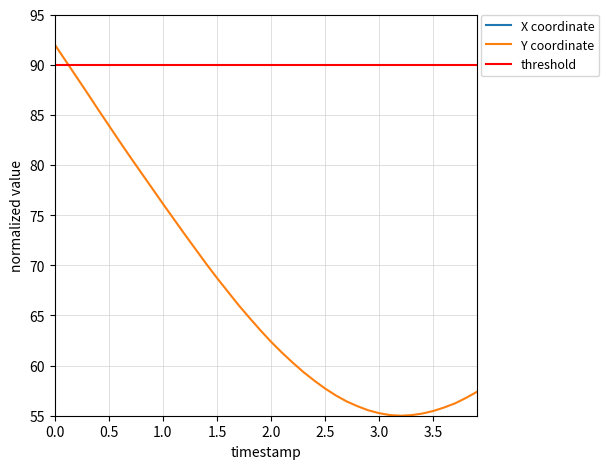

Is it true that Y coordinate equals 35.6 at 2.0?

False